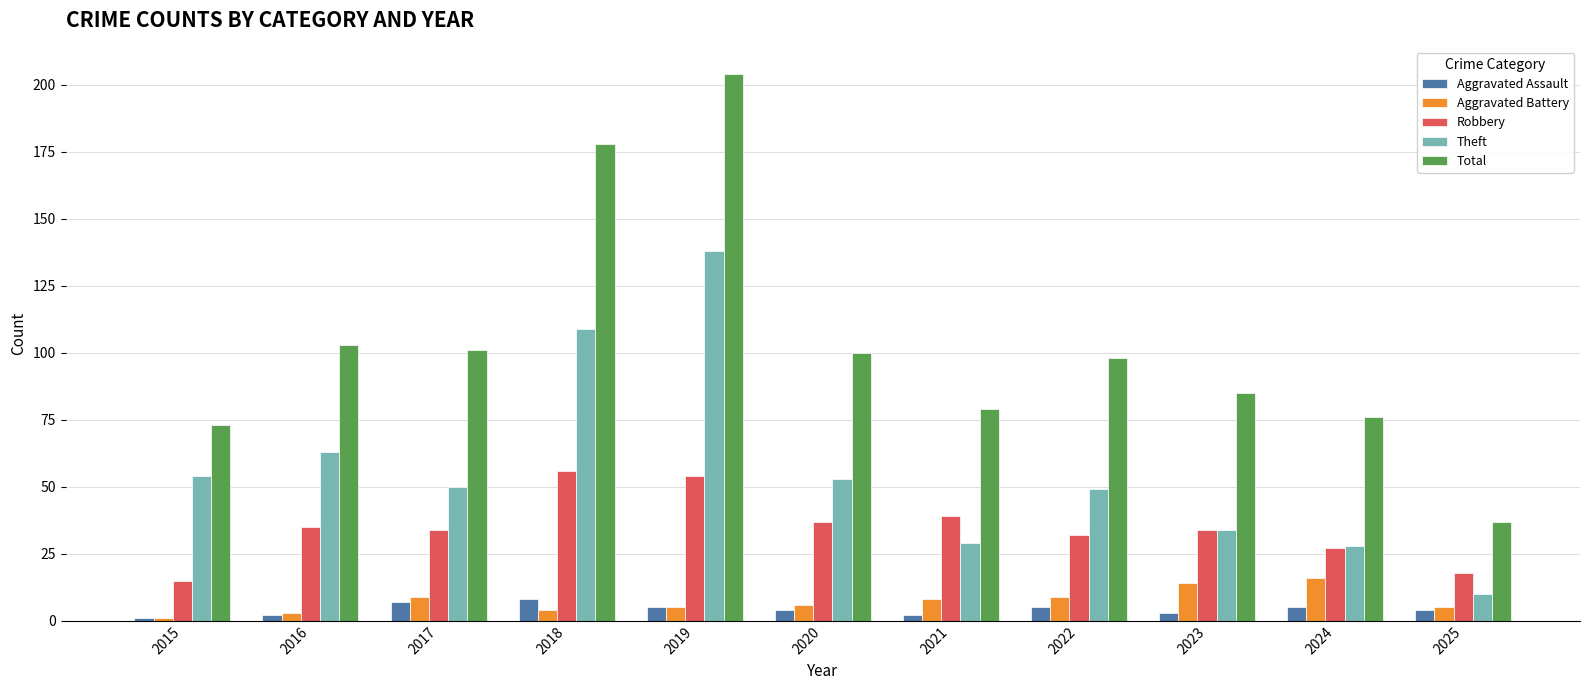

The Theft series shows 95 at 2015. True or false?

False